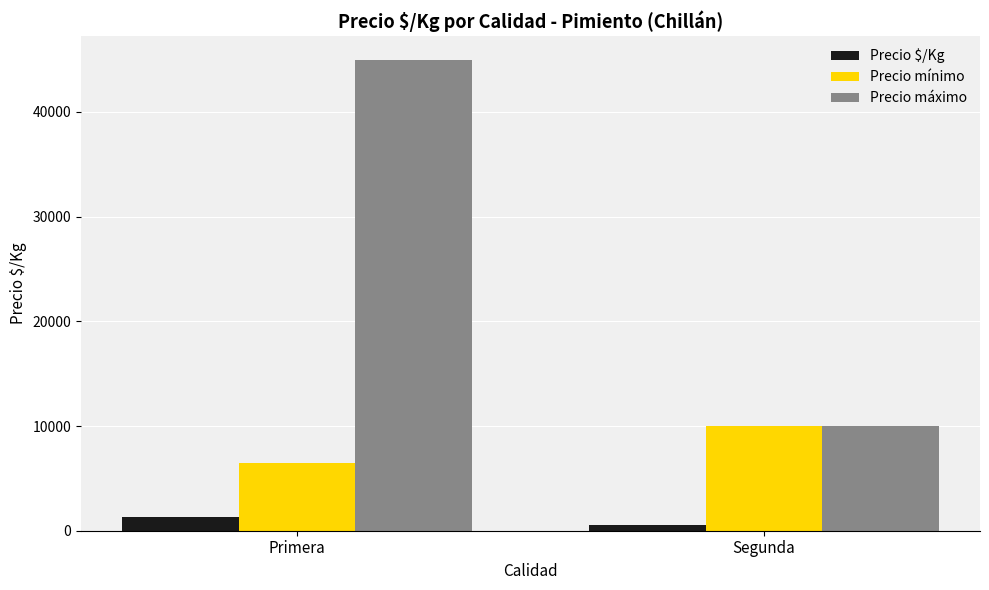

At which label is Precio $/Kg closest to 928?

Segunda